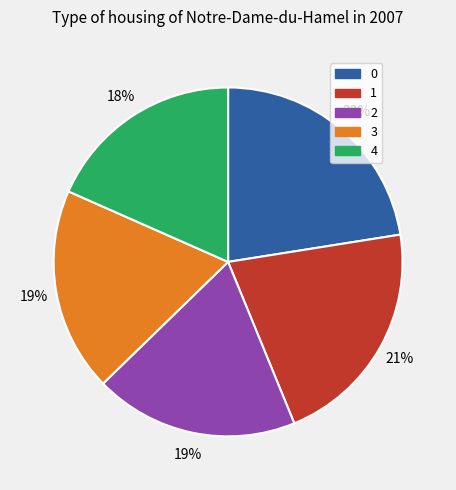

To the nearest percent, what is the average slice percentage?

20%